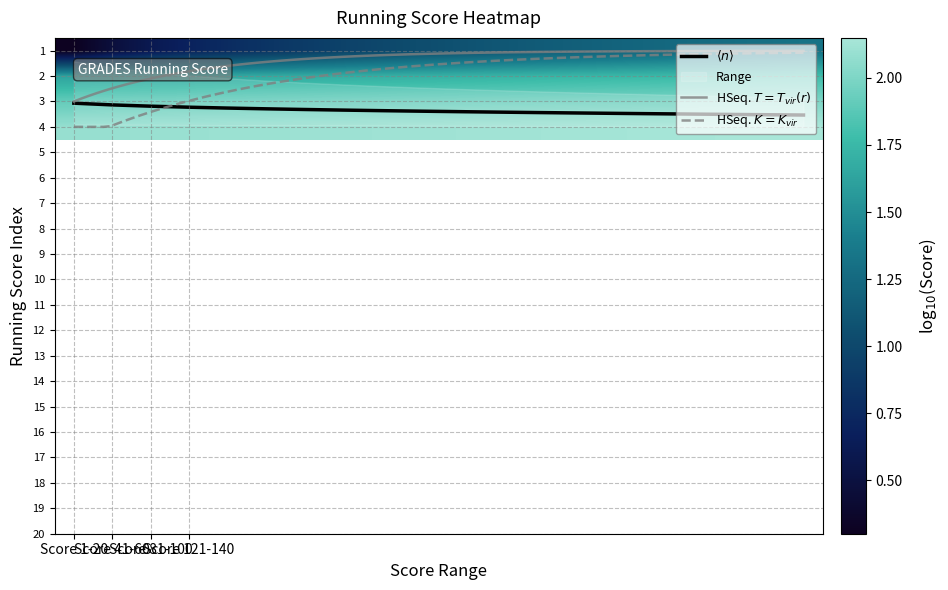

What is the sum of all 41 values?

39.2